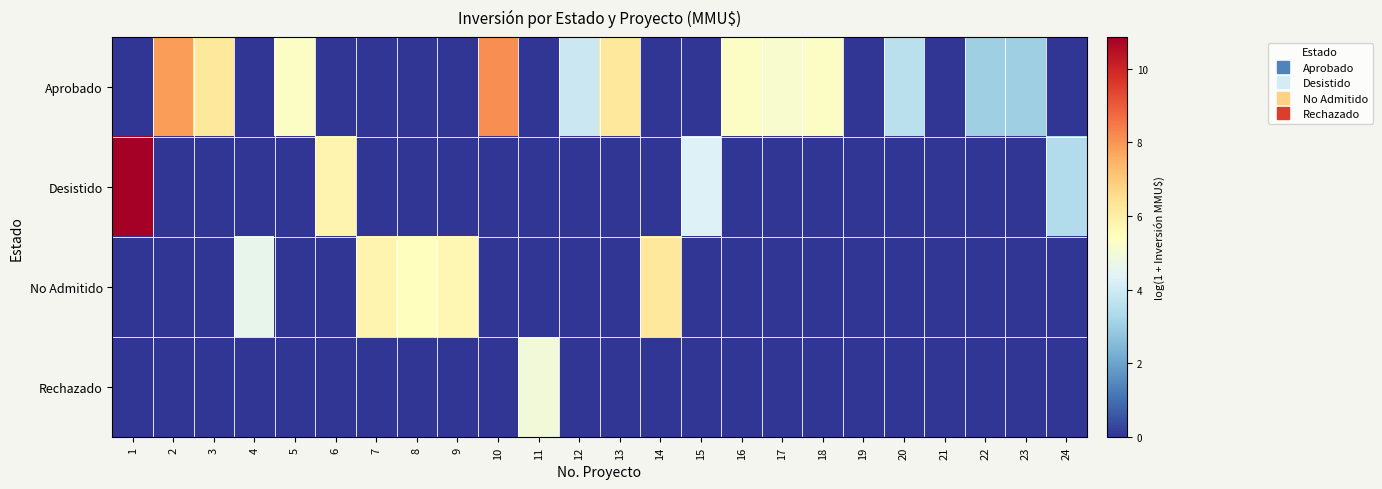

Reading left to right, extract all data points from this chart.

Aprobado: 1=0.0	2=7.9	3=6.2	4=0.0	5=5.3	6=0.0	7=0.0	8=0.0	9=0.0	10=8.1	11=0.0	12=3.9	13=6.2	14=0.0	15=0.0	16=5.3	17=5.1	18=5.3	19=0.0	20=3.6	21=0.0	22=3.0	23=3.0	24=0.0
Desistido: 1=10.9	2=0.0	3=0.0	4=0.0	5=0.0	6=5.8	7=0.0	8=0.0	9=0.0	10=0.0	11=0.0	12=0.0	13=0.0	14=0.0	15=4.3	16=0.0	17=0.0	18=0.0	19=0.0	20=0.0	21=0.0	22=0.0	23=0.0	24=3.4
No Admitido: 1=0.0	2=0.0	3=0.0	4=4.6	5=0.0	6=0.0	7=5.8	8=5.5	9=5.7	10=0.0	11=0.0	12=0.0	13=0.0	14=6.2	15=0.0	16=0.0	17=0.0	18=0.0	19=0.0	20=0.0	21=0.0	22=0.0	23=0.0	24=0.0
Rechazado: 1=0.0	2=0.0	3=0.0	4=0.0	5=0.0	6=0.0	7=0.0	8=0.0	9=0.0	10=0.0	11=4.9	12=0.0	13=0.0	14=0.0	15=0.0	16=0.0	17=0.0	18=0.0	19=0.0	20=0.0	21=0.0	22=0.0	23=0.0	24=0.0